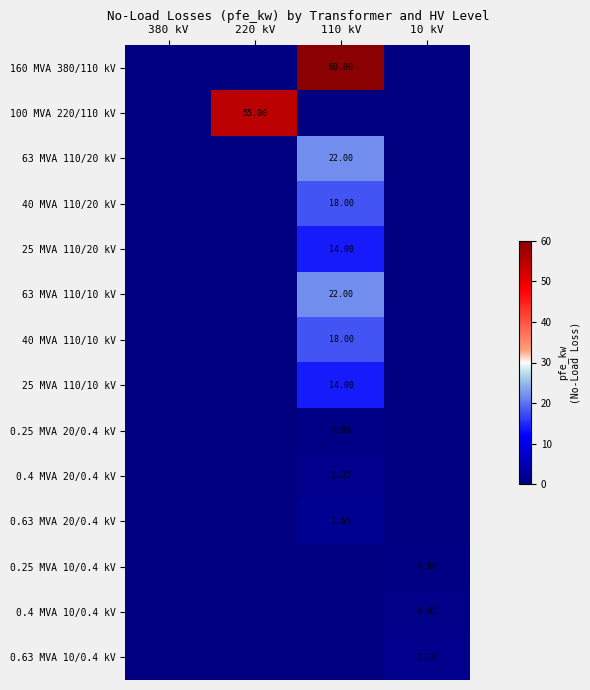

What value does the 63 MVA 110/10 kV series have at 110 kV?

22.0